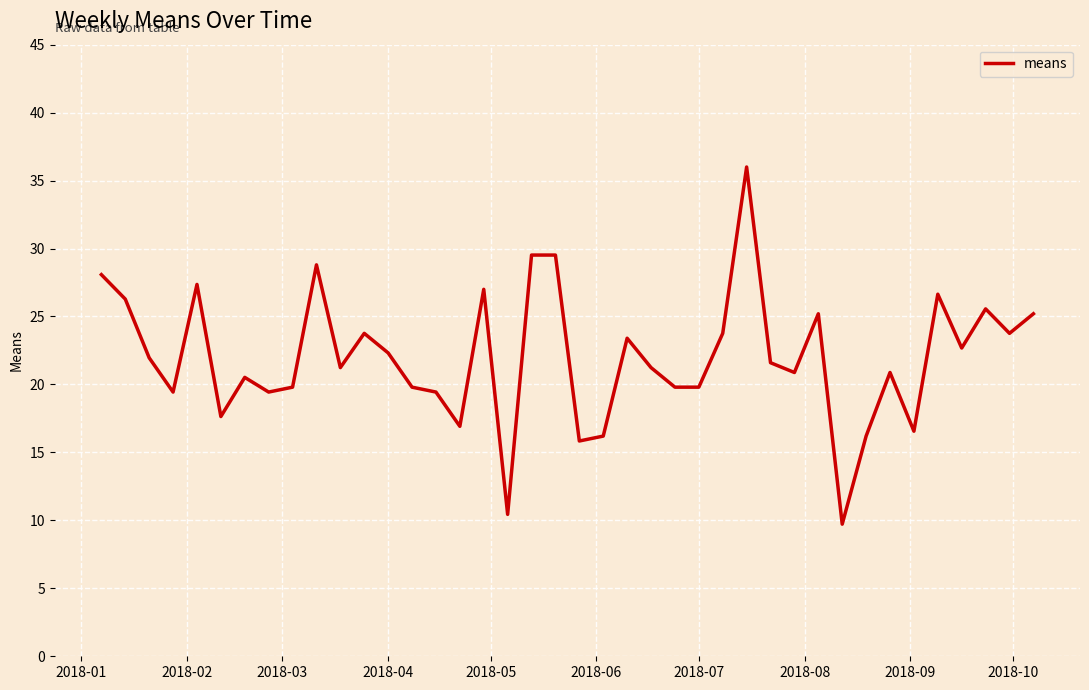

What is the smallest value displayed?

9.7